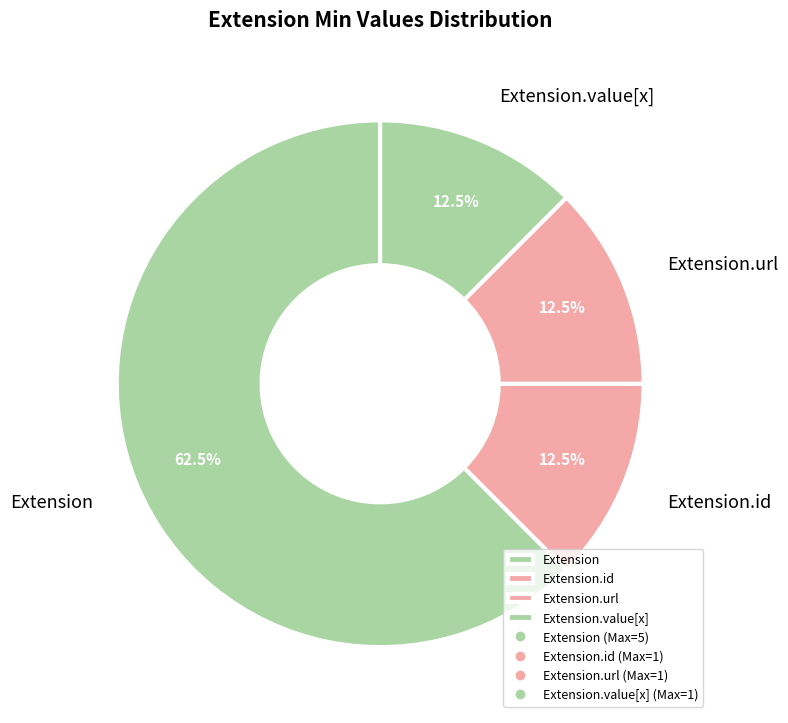

To the nearest percent, what is the difference between the Extension.url and Extension.id slice percentages?

0%